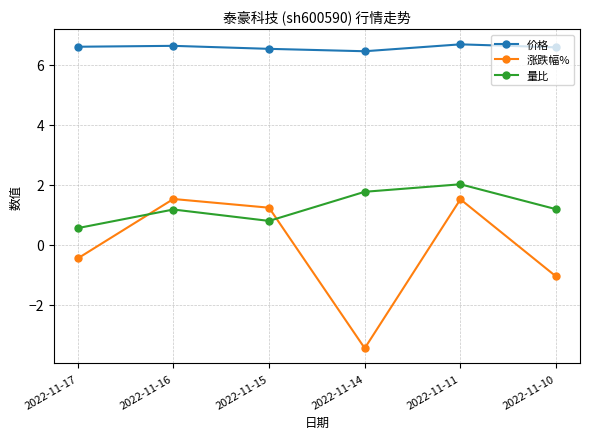

What is the difference between the 量比 values at 2022-11-11 and 2022-11-16?

0.8